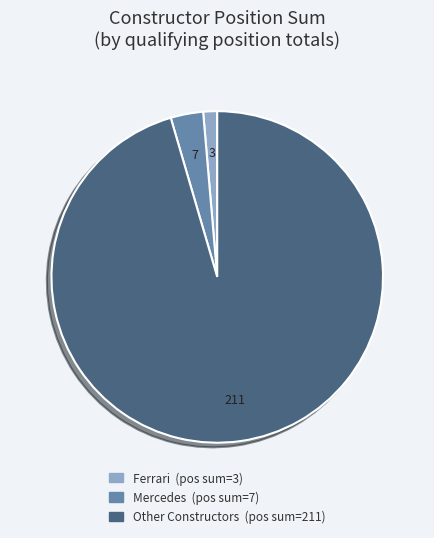

Is there any slice that represents more than half of the pie?

Yes